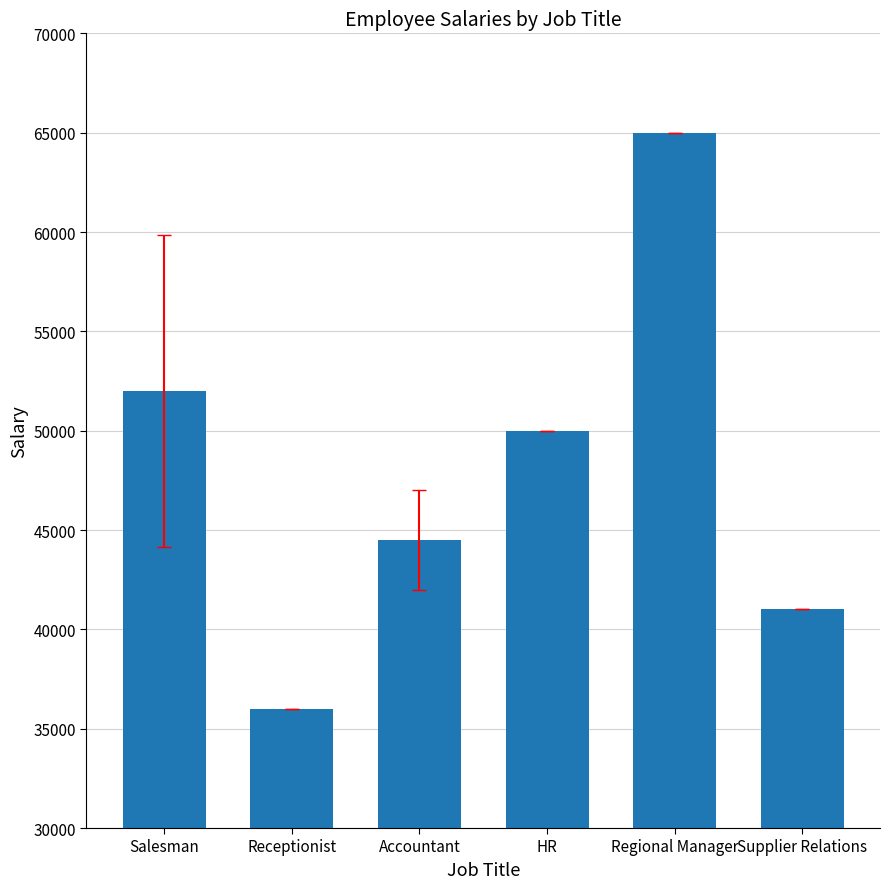

What is the change in value from Salesman to Accountant?

-7500